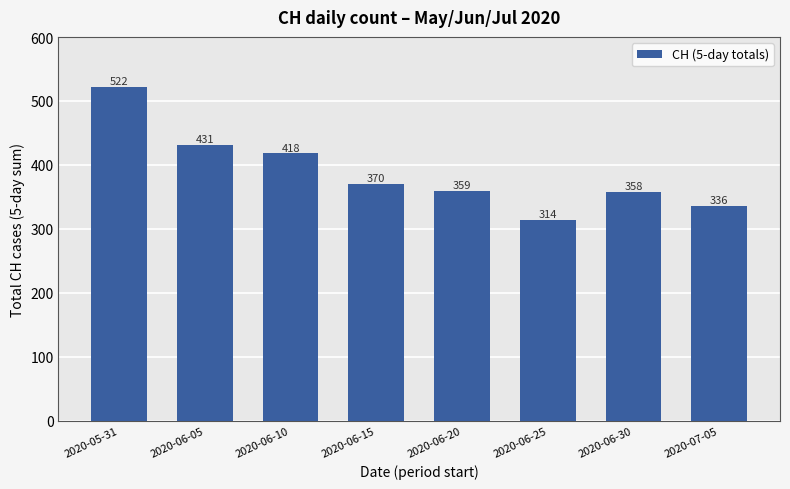

What position from the right is 2020-06-10?

6